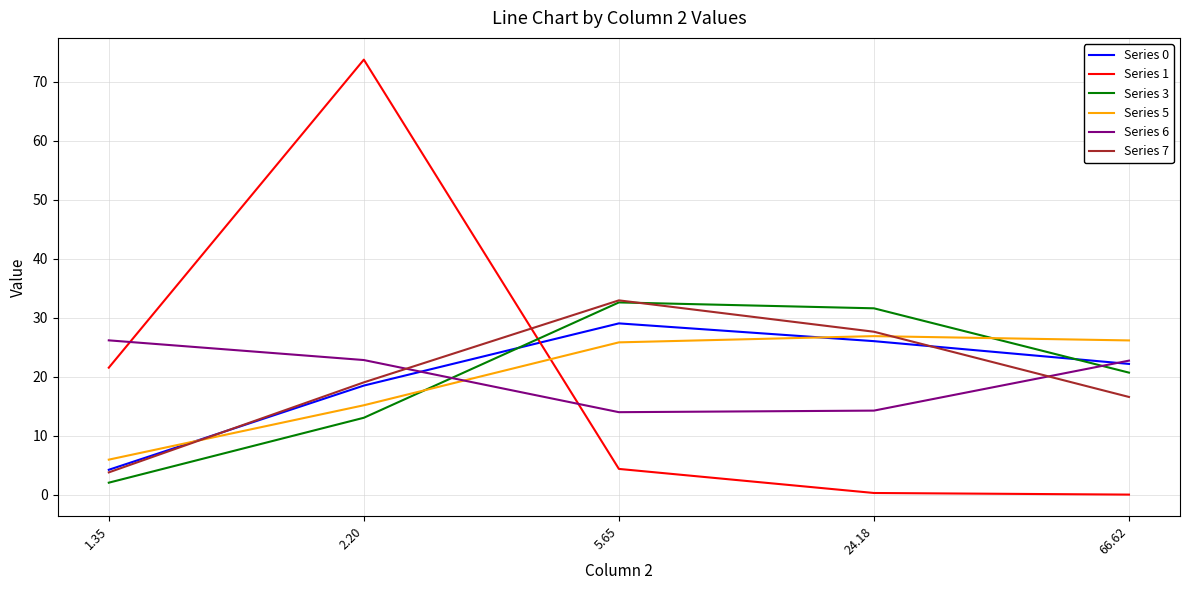

True or false: Series 0 has more than 0 points higher than both neighbors.

True